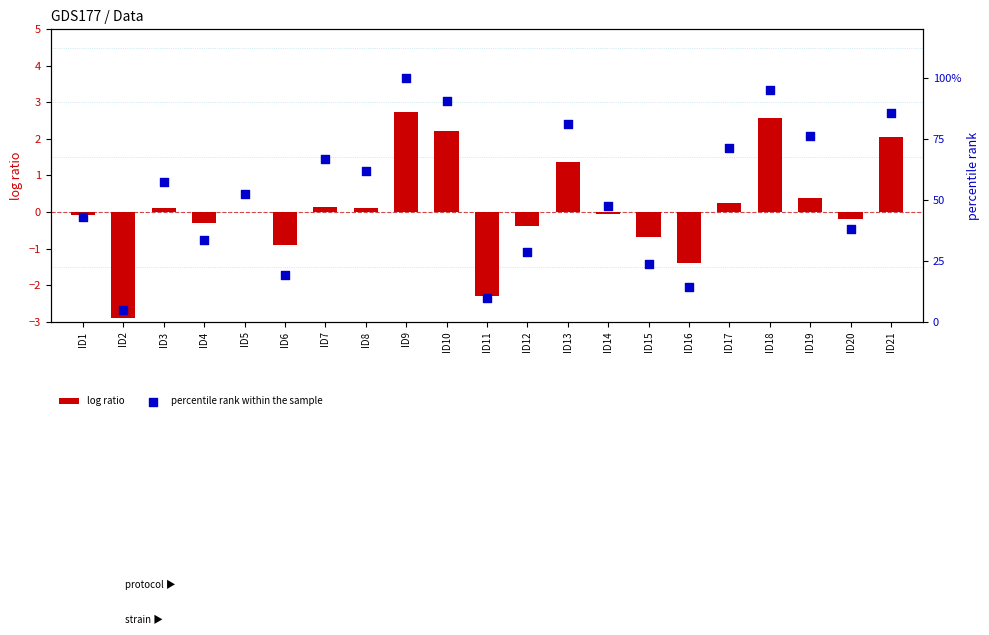

What are all the series names shown in the legend?

log ratio, percentile rank within the sample